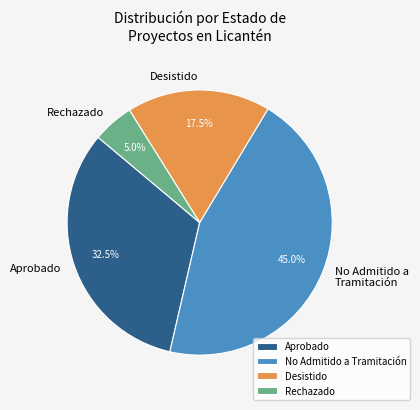

What is the ratio of the value at No Admitido a Tramitación to the value at Rechazado?

9.0